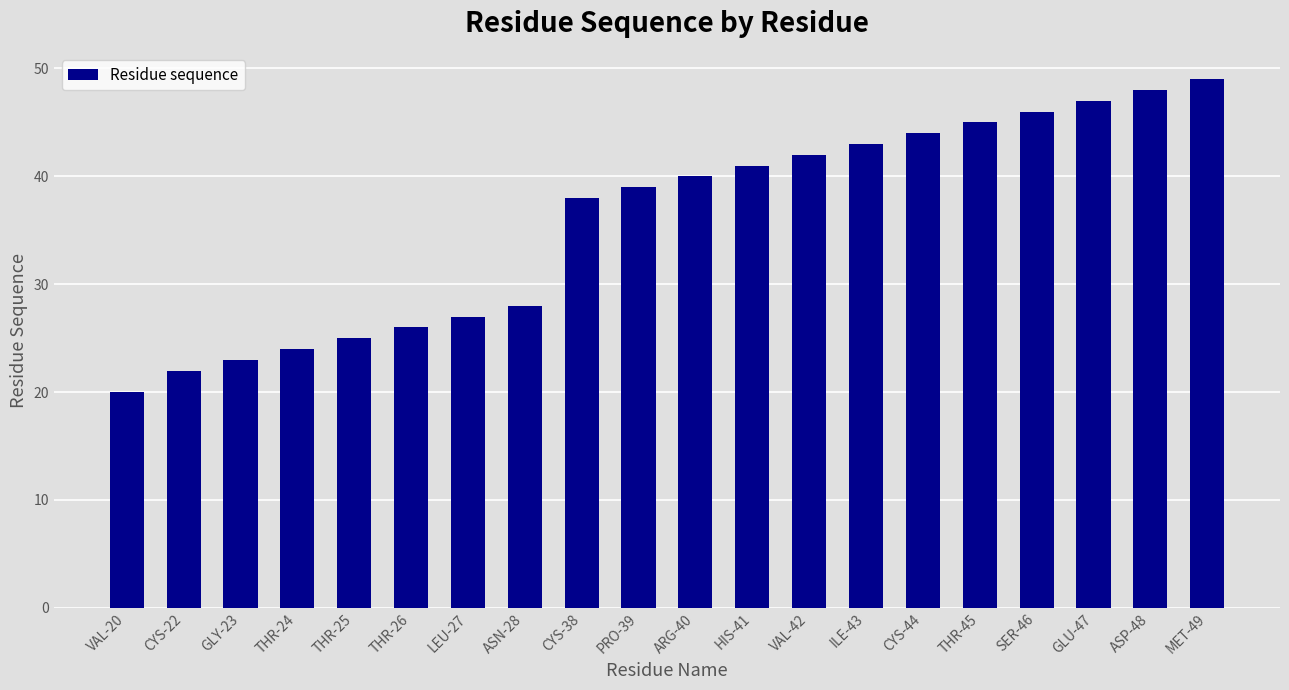

What is the sum of all values?

717